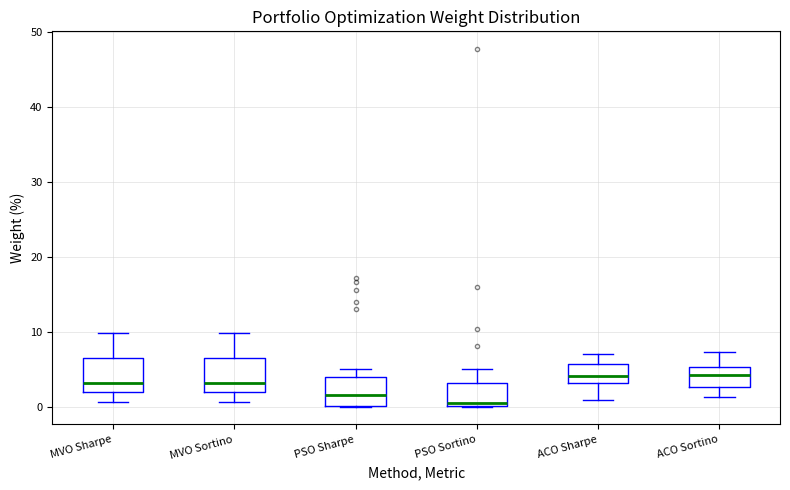

Reading left to right, transcribe this box plot: for each box, give where its median line is, the range the box spans, and where its two whiskers end, as read against the y-axis. The values are not printed on the chart, so give them approximately, as read against the axis.

MVO Sharpe: median 3, box 2 to 6, whiskers 1 to 10
MVO Sortino: median 3, box 2 to 6, whiskers 1 to 10
PSO Sharpe: median 2, box 0 to 4, whiskers 0 to 5
PSO Sortino: median 0, box 0 to 3, whiskers 0 to 5
ACO Sharpe: median 4, box 3 to 6, whiskers 1 to 7
ACO Sortino: median 4, box 3 to 5, whiskers 1 to 7